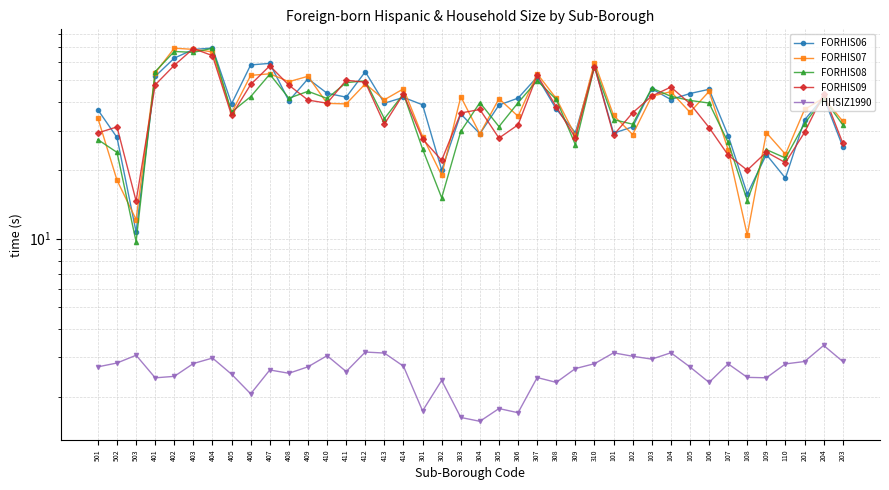

What is the approximate value of FORHIS08 at 104?

42.5